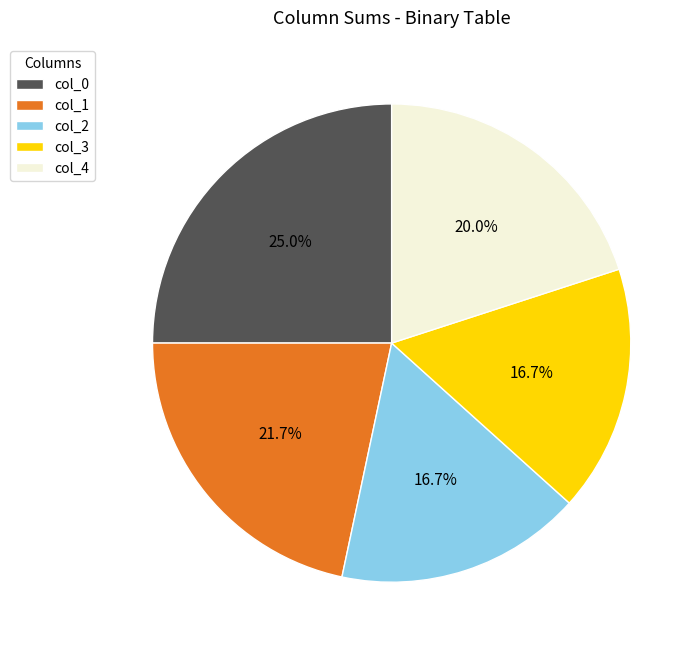

What portion of the pie excludes col_1?

78.3%